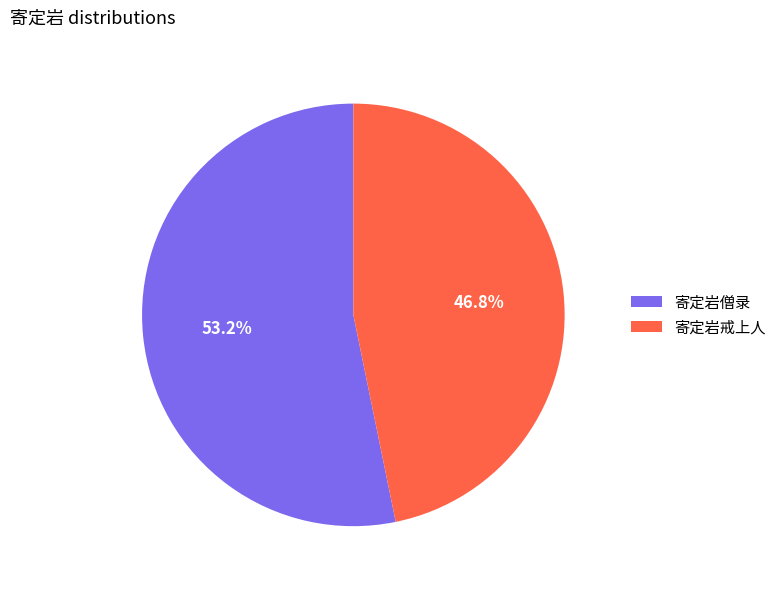

Rank the categories by value from highest to lowest.

寄定岩僧录, 寄定岩戒上人